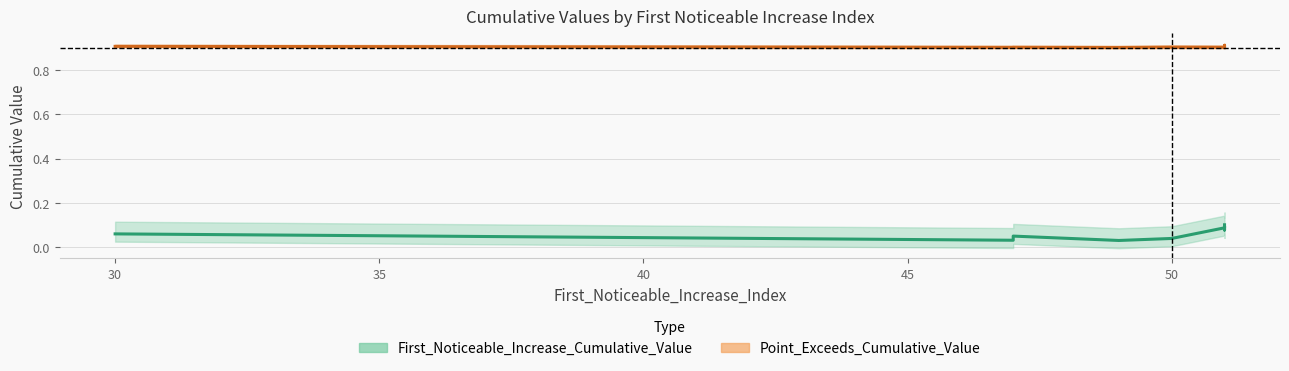

Rank the series at 51 from highest to lowest value.

Point_Exceeds_Cumulative_Value, First_Noticeable_Increase_Cumulative_Value